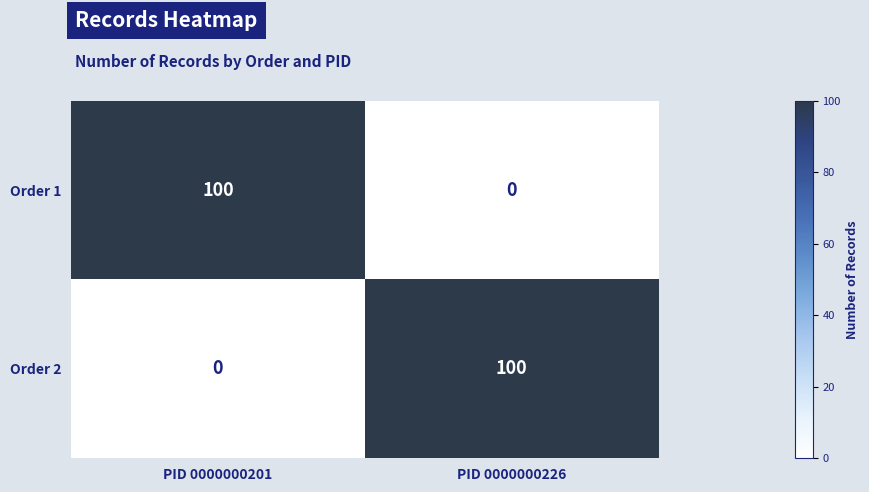

What is the difference between the Order 2 values at PID 0000000201 and PID 0000000226?

100